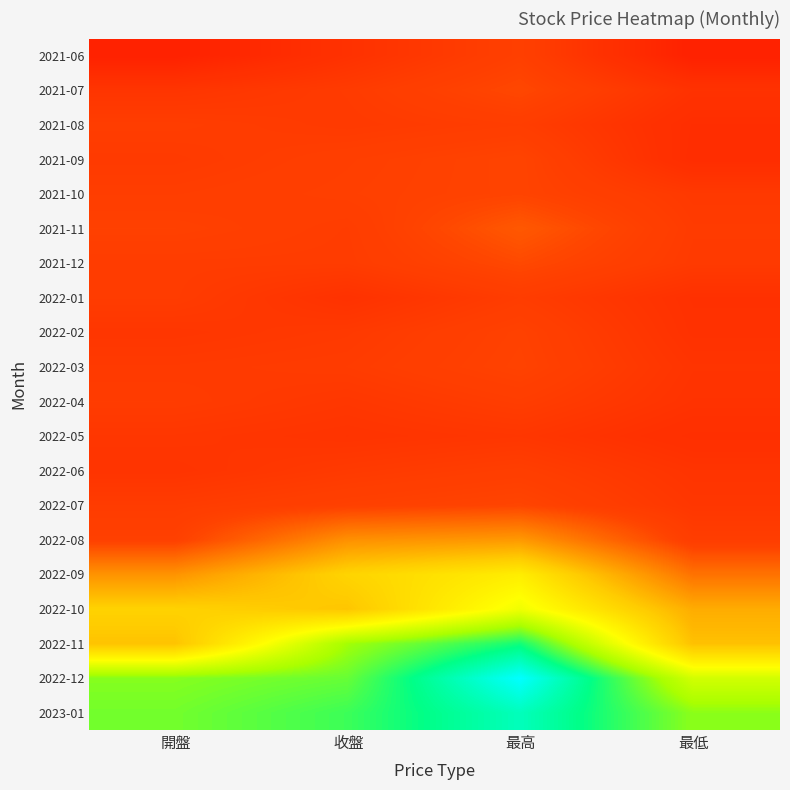

Reading right to left, extract all data points from this chart.

2023-01: 最低=136.5	最高=154.0	收盤=143.0	開盤=138.5
2022-12: 最低=127.5	最高=162.0	收盤=139.5	開盤=137.0
2022-11: 最低=104.0	最高=146.5	收盤=134.5	開盤=104.5
2022-10: 最低=99.8	最高=122.5	收盤=105.0	開盤=108.0
2022-09: 最低=87.9	最高=115.5	收盤=108.5	開盤=94.7
2022-08: 最低=75.7	最高=95.9	收盤=94.1	開盤=77.1
2022-07: 最低=73.0	最高=78.6	收盤=77.1	開盤=75.0
2022-06: 最低=72.0	最高=76.0	收盤=74.3	開盤=72.0
2022-05: 最低=69.8	最高=73.0	收盤=71.9	開盤=73.0
2022-04: 最低=71.5	最高=75.6	收盤=73.2	開盤=75.0
2022-03: 最低=72.0	最高=77.9	收盤=75.0	開盤=74.3
2022-02: 最低=71.0	最高=77.5	收盤=74.1	開盤=72.8
2022-01: 最低=70.7	最高=75.4	收盤=71.2	開盤=75.1
2021-12: 最低=74.4	最高=79.5	收盤=75.1	開盤=75.2
2021-11: 最低=74.7	最高=82.6	收盤=75.3	開盤=77.3
2021-10: 最低=74.0	最高=78.3	收盤=76.8	開盤=75.7
2021-09: 最低=68.9	最高=78.4	收盤=76.4	開盤=74.4
2021-08: 最低=69.2	最高=75.7	收盤=74.3	開盤=75.6
2021-07: 最低=71.2	最高=79.2	收盤=74.7	開盤=72.4
2021-06: 最低=64.3	最高=76.8	收盤=71.0	開盤=64.5